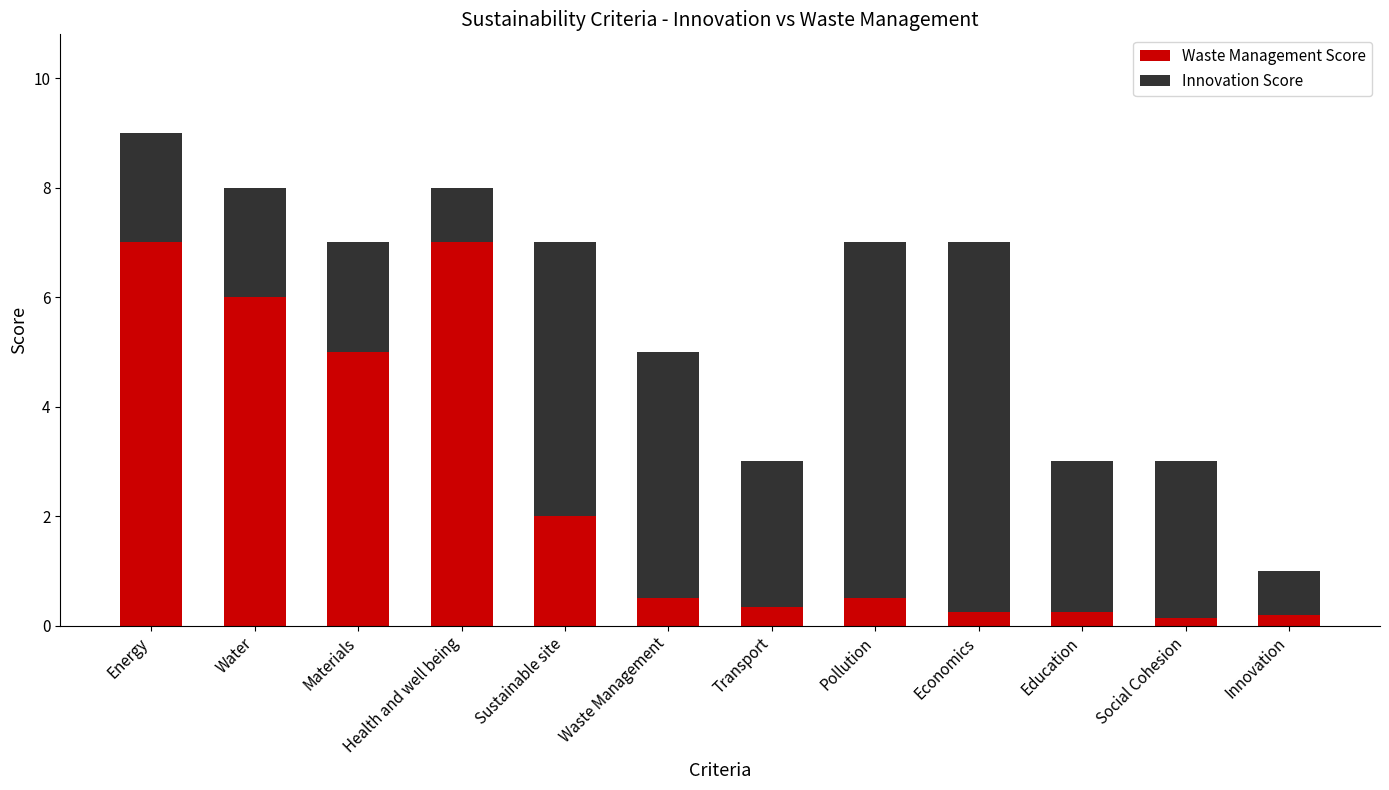

What is the maximum value for Waste Management Score?

7.0